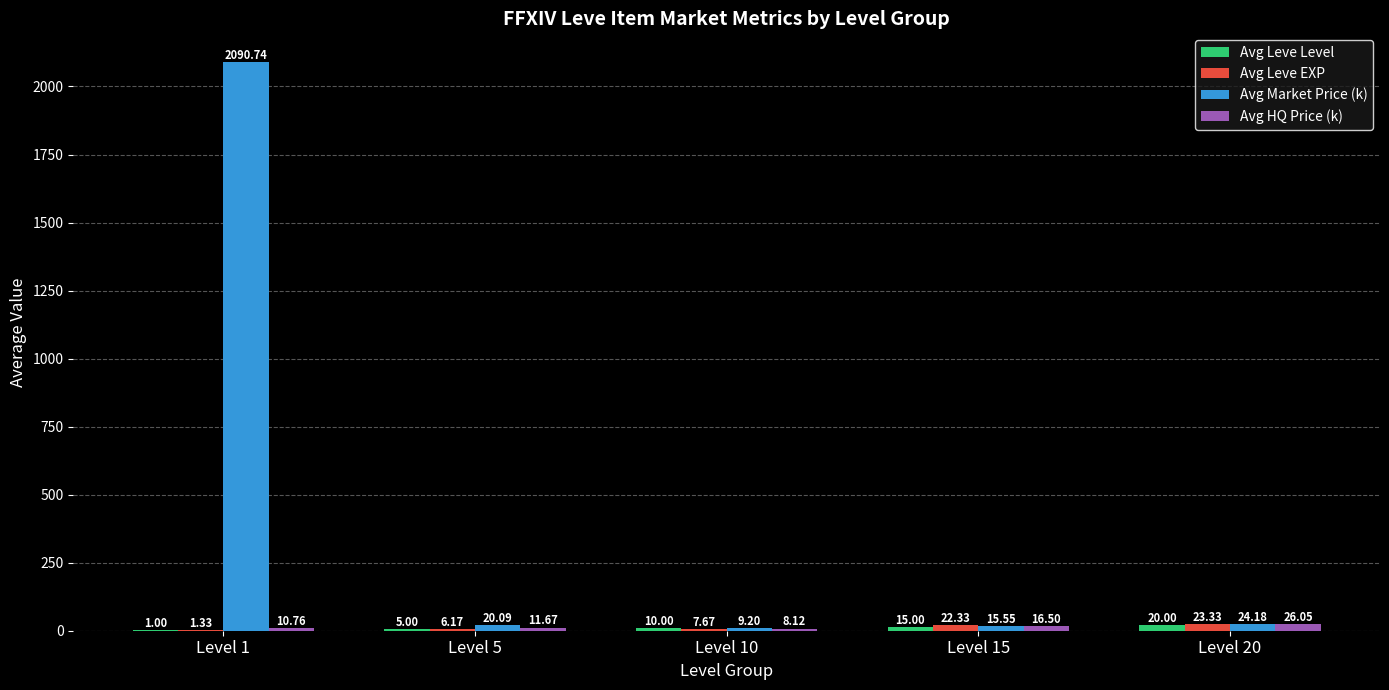

What is the maximum value shown in the chart?

2090.7